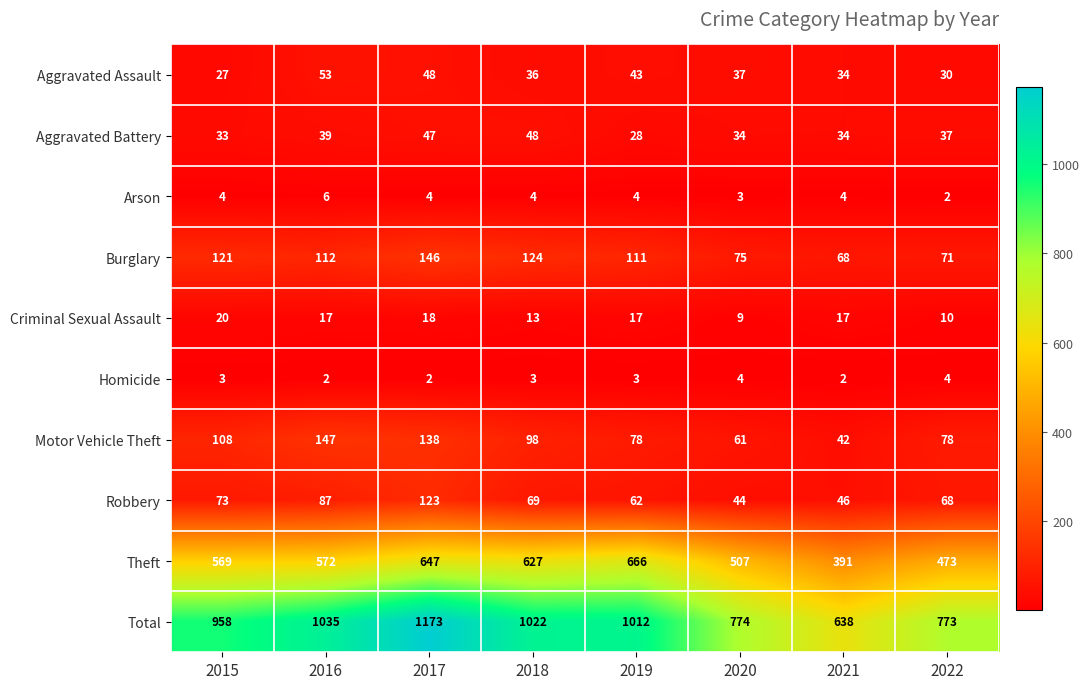

At which category does the chart reach its peak across all series?

2017